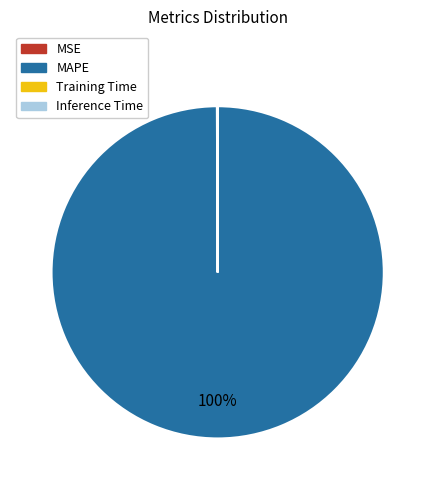

To the nearest percent, what portion does MAPE represent?

100%